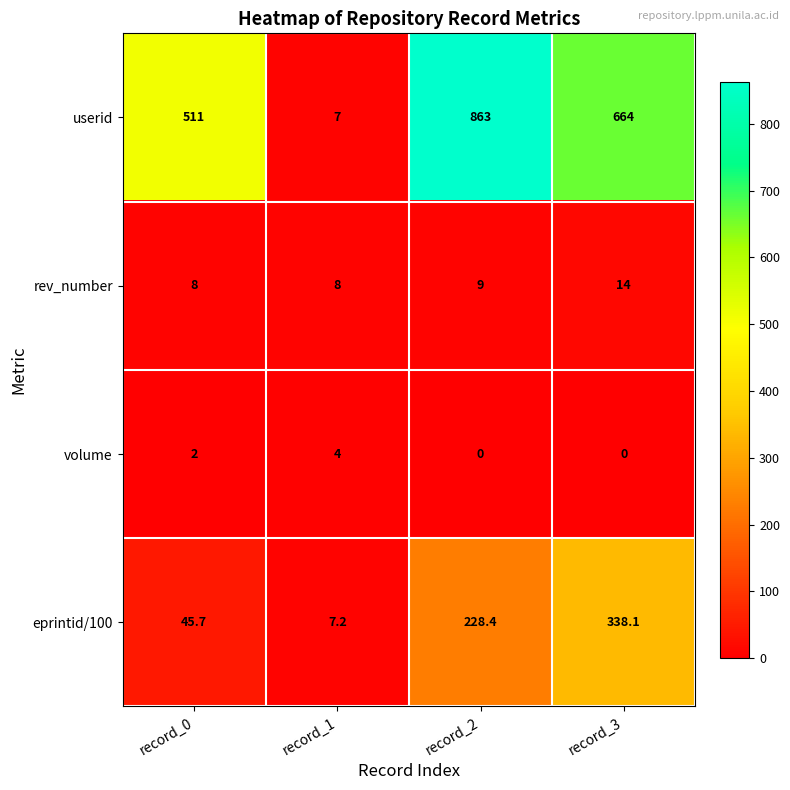

At which label does volume reach its peak?

record_1